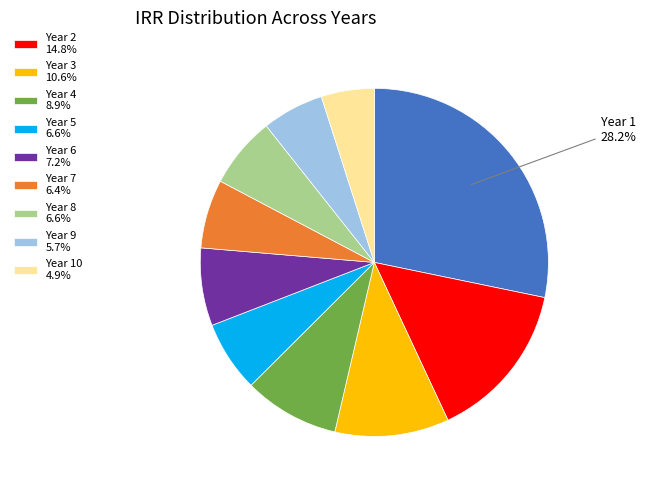

Is there any slice that represents more than half of the pie?

No